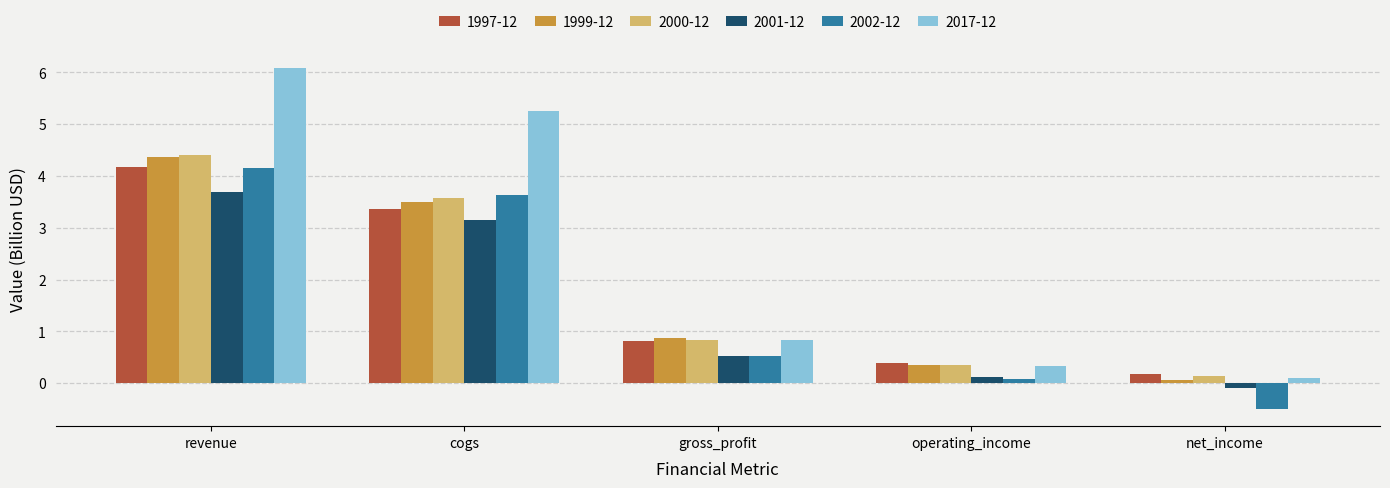

What is the label of the 4th bar from the right?

cogs